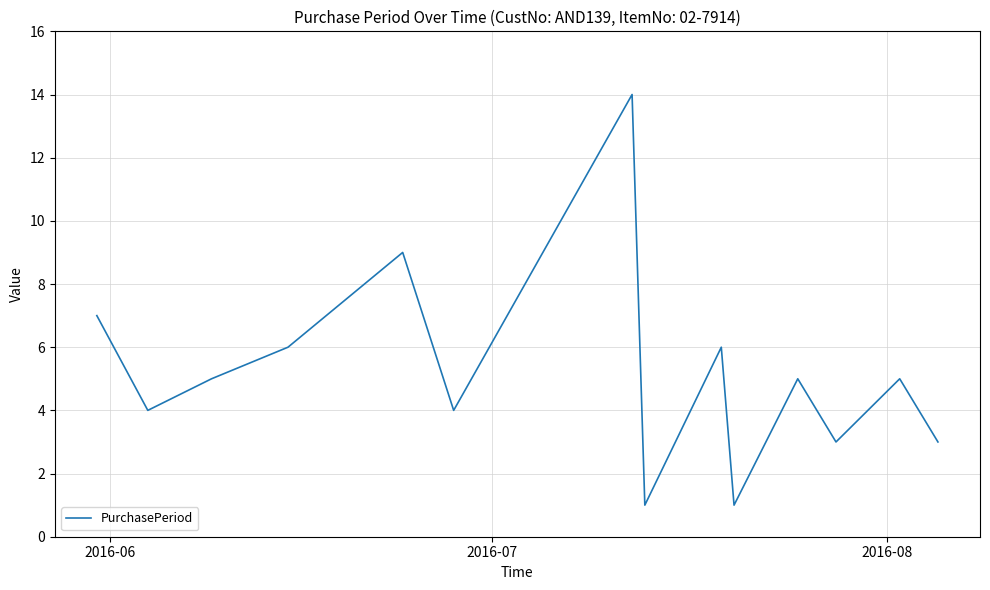

What is the difference between the maximum and minimum values?

13